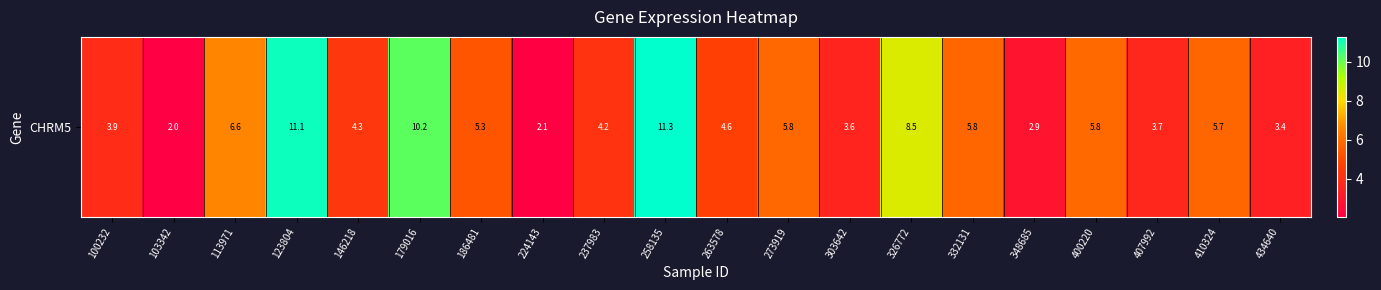

At which label is the value closest to 6?

400220